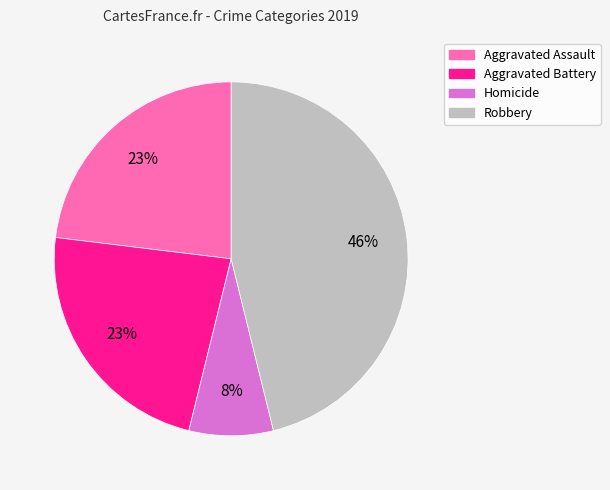

Is there a majority slice in this chart?

No